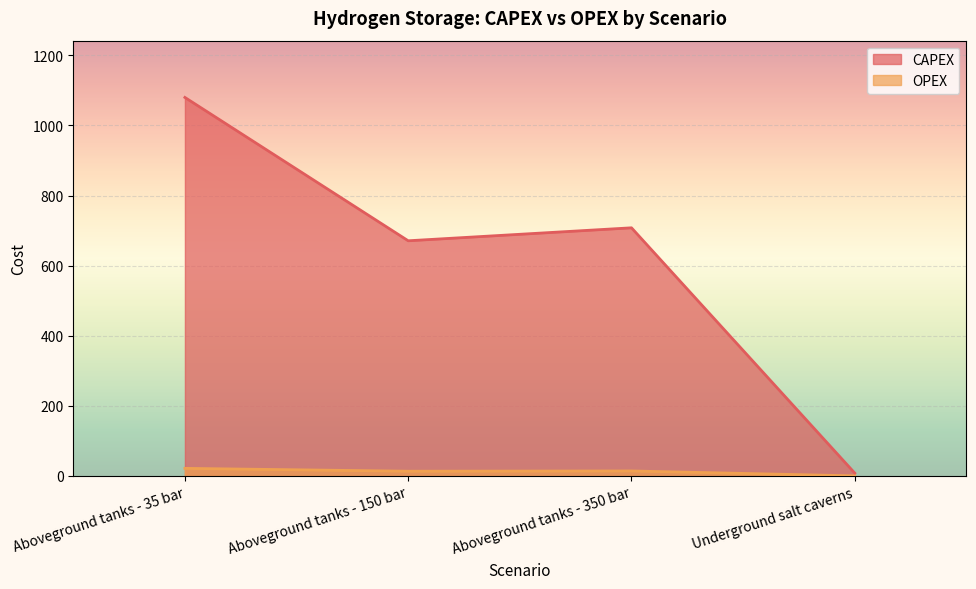

Count the number of categories in the chart.

4